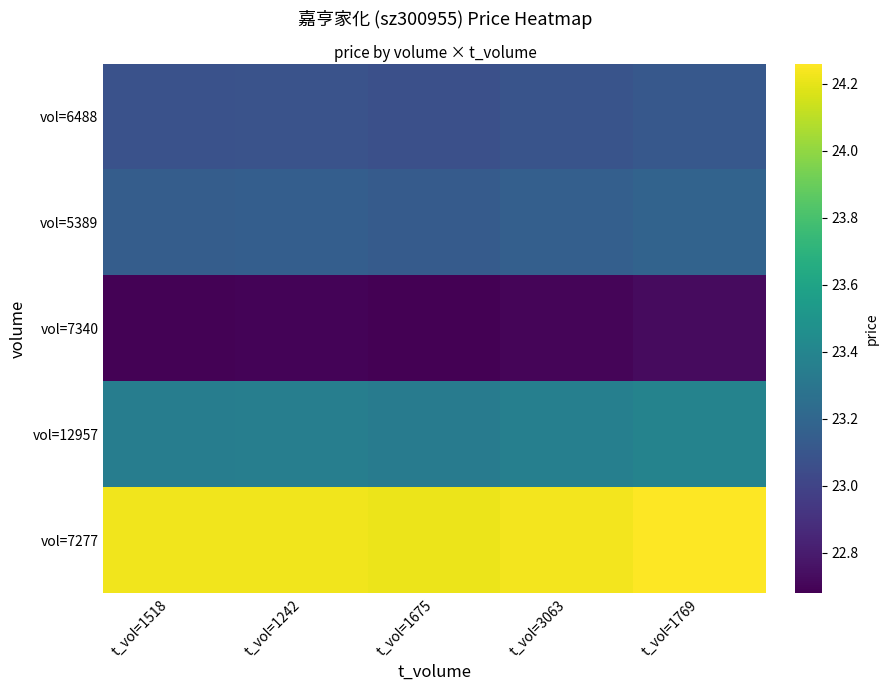

Reading right to left, extract all data points from this chart.

vol=6488: t_vol=1769=23.1	t_vol=3063=23.1	t_vol=1675=23.1	t_vol=1242=23.1	t_vol=1518=23.1
vol=5389: t_vol=1769=23.2	t_vol=3063=23.2	t_vol=1675=23.1	t_vol=1242=23.1	t_vol=1518=23.1
vol=7340: t_vol=1769=22.7	t_vol=3063=22.7	t_vol=1675=22.7	t_vol=1242=22.7	t_vol=1518=22.7
vol=12957: t_vol=1769=23.4	t_vol=3063=23.4	t_vol=1675=23.3	t_vol=1242=23.4	t_vol=1518=23.4
vol=7277: t_vol=1769=24.3	t_vol=3063=24.2	t_vol=1675=24.2	t_vol=1242=24.2	t_vol=1518=24.2